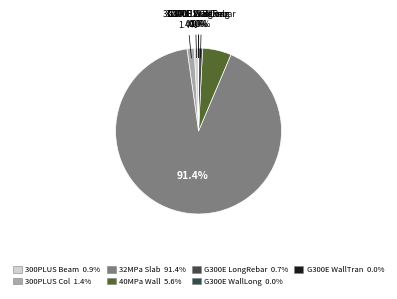

What is the smallest slice in the pie chart?

G300E Wall_Tran_Rebar